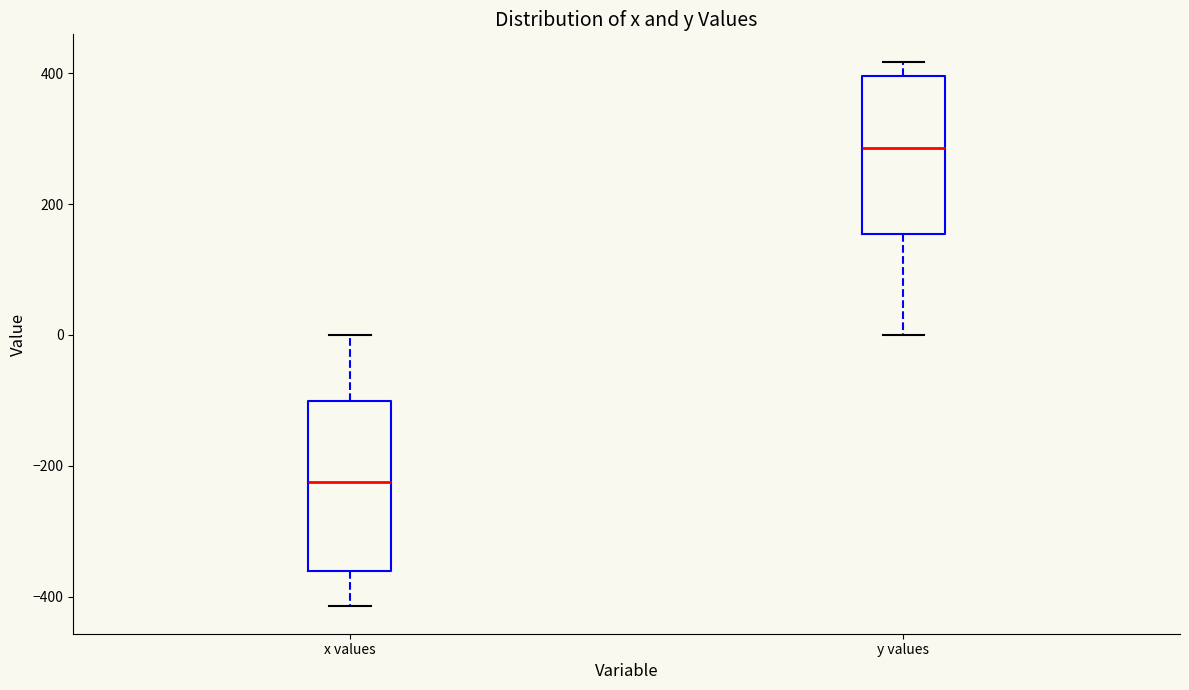

Reading left to right, read every box against the y-axis: the position of its median line, the range the box covers, and the ends of its whiskers. The values are not printed on the chart, so give them approximately, as read against the axis.

x values: median -220, box -360 to -100, whiskers -420 to 0
y values: median 280, box 160 to 400, whiskers 0 to 420